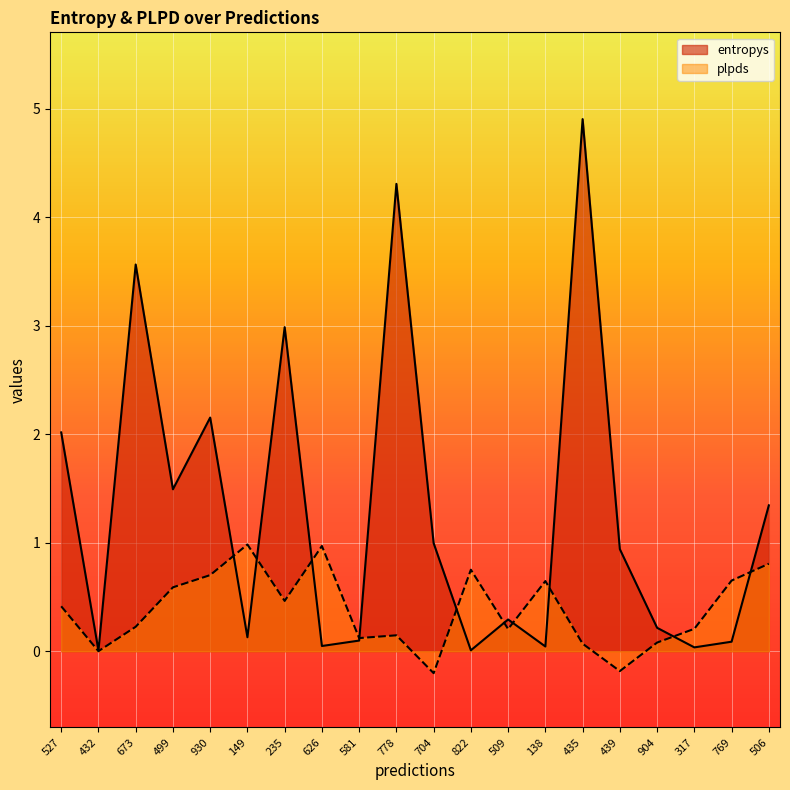

Between 499 and 822, which is larger?

499